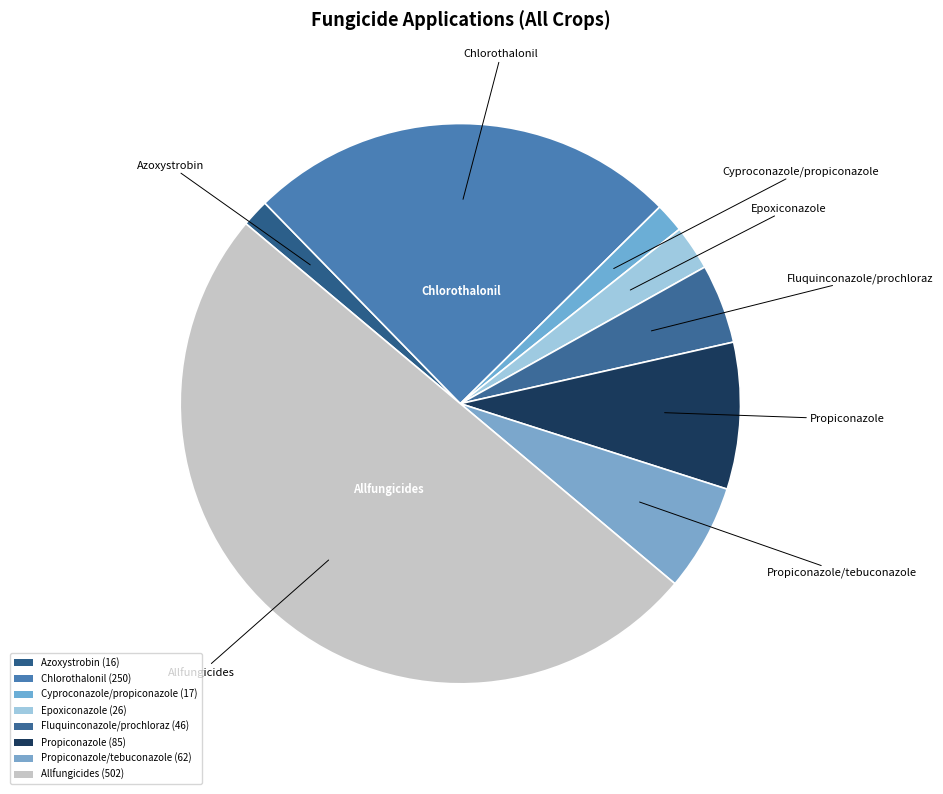

How many segments does this pie chart have?

8